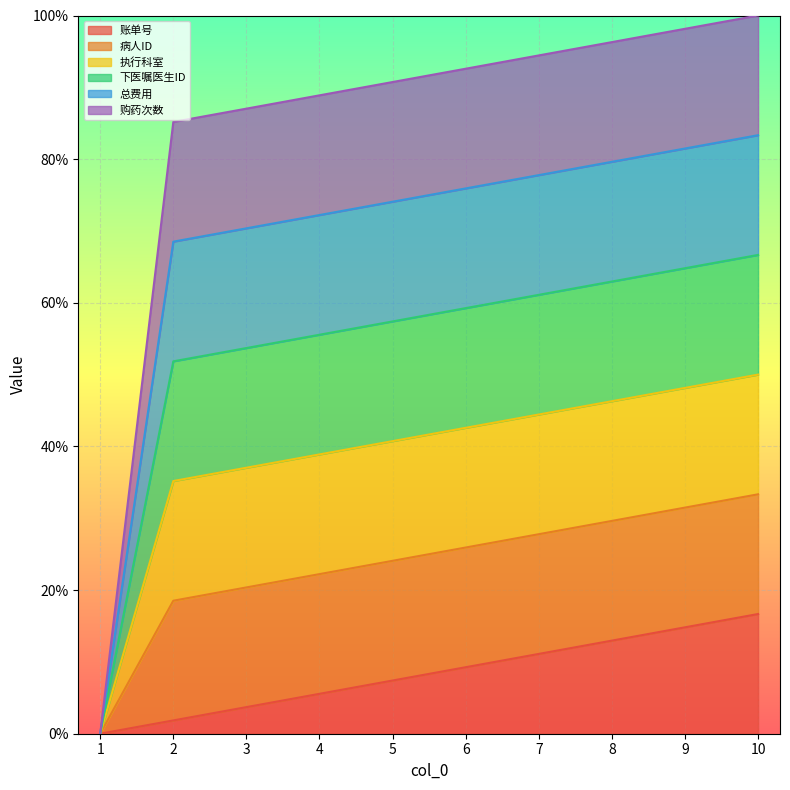

Does the chart display data point markers on the line(s)?

No